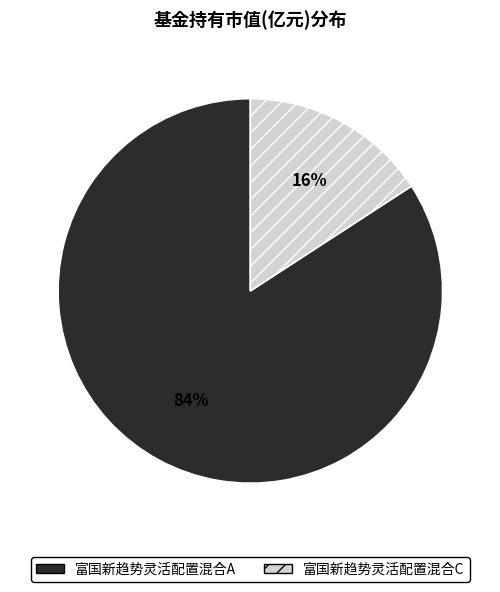

True or false: 富国新趋势灵活配置混合C accounts for 16% of the total.

True